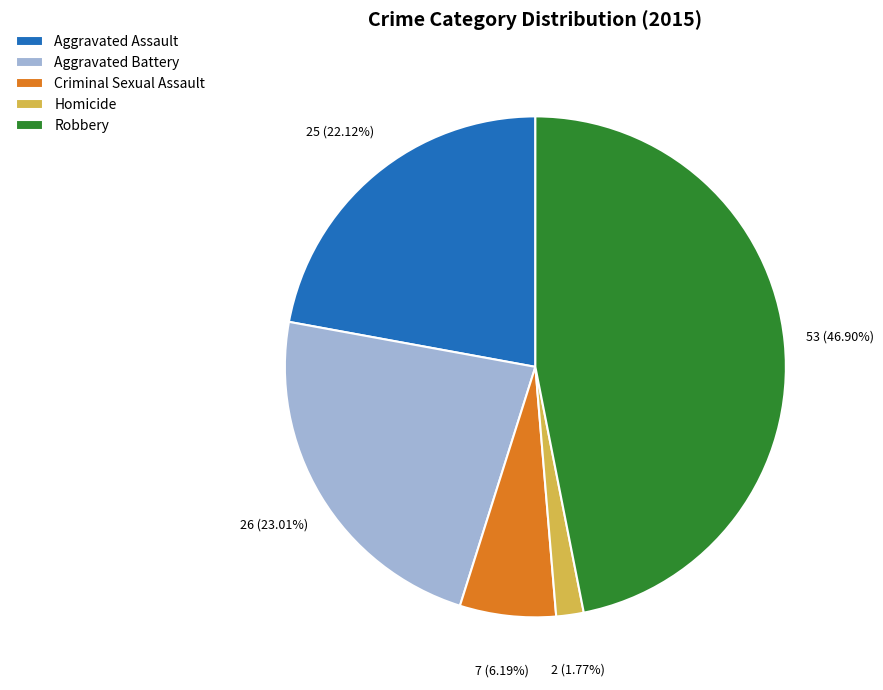

To the nearest percent, what is the combined percentage of Robbery and Homicide?

49%